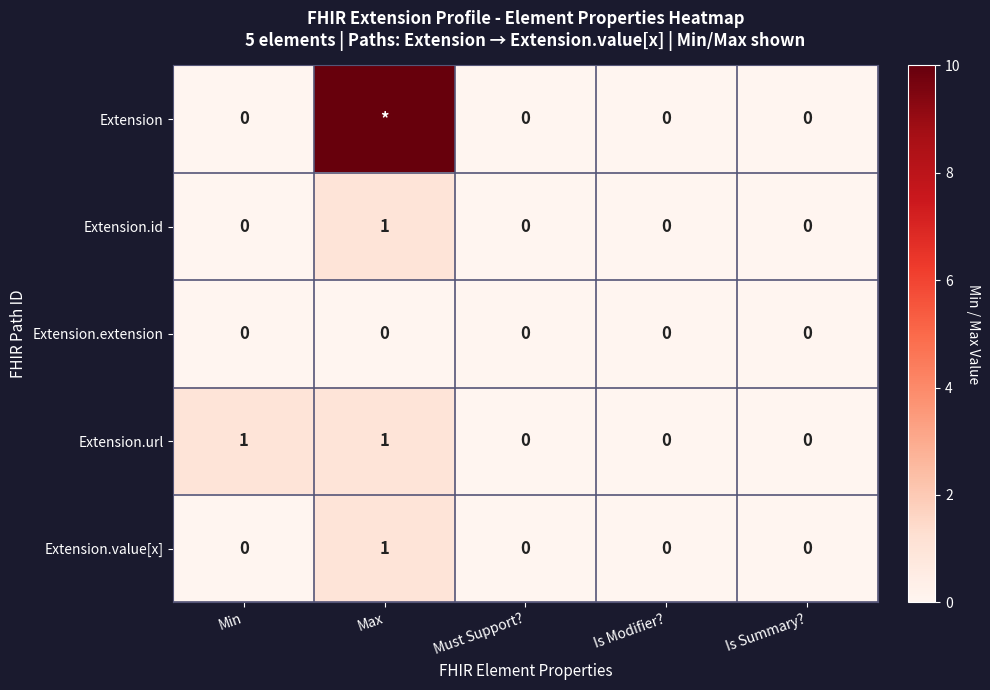

Count the Extension.value[x] values in the range 0 to 1.

5